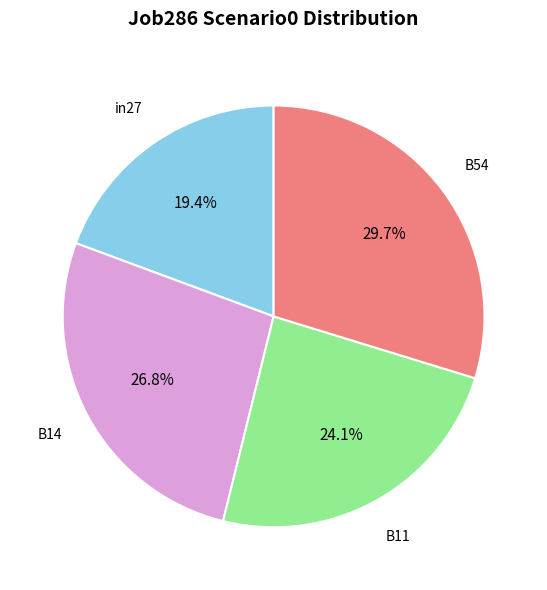

To the nearest percent, what portion does B11 represent?

24%